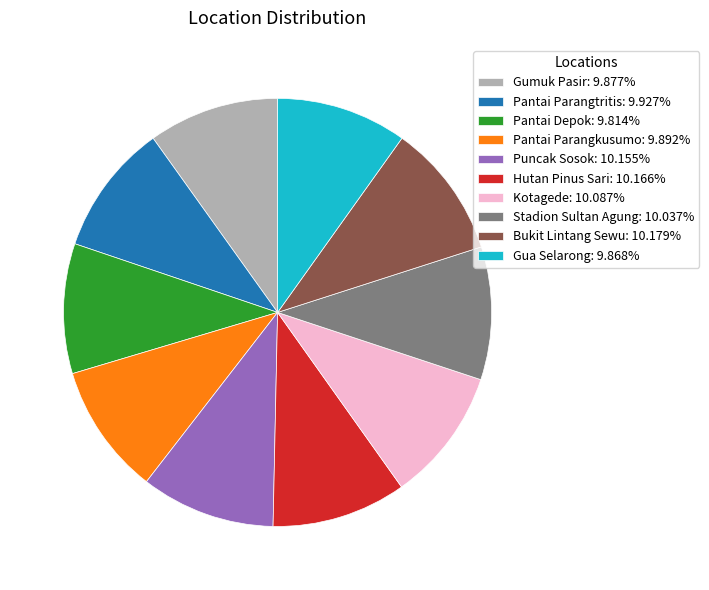

Combined, do Hutan Pinus Sari: 10.166% and Kotagede: 10.087% account for over 50%?

No